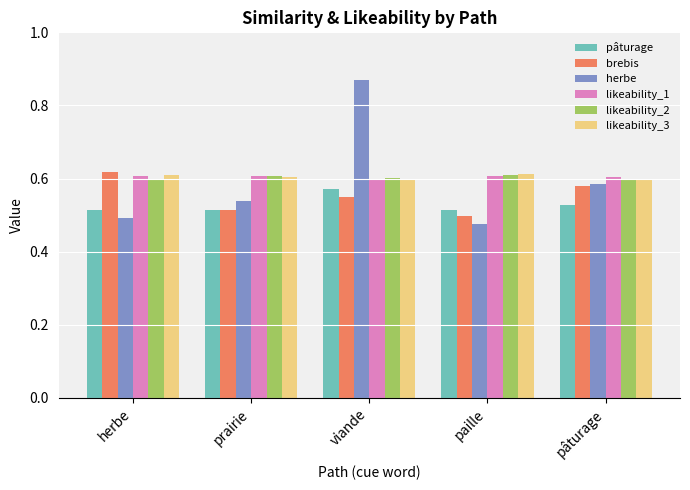

How many data points does each series have?

5